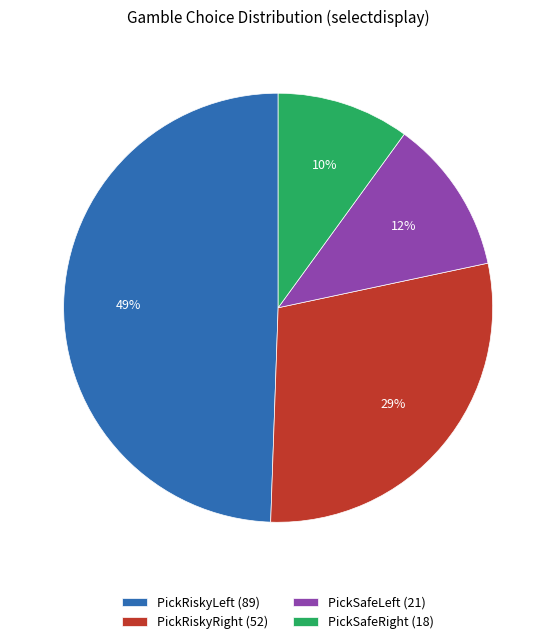

Count the number of slices in the pie.

4